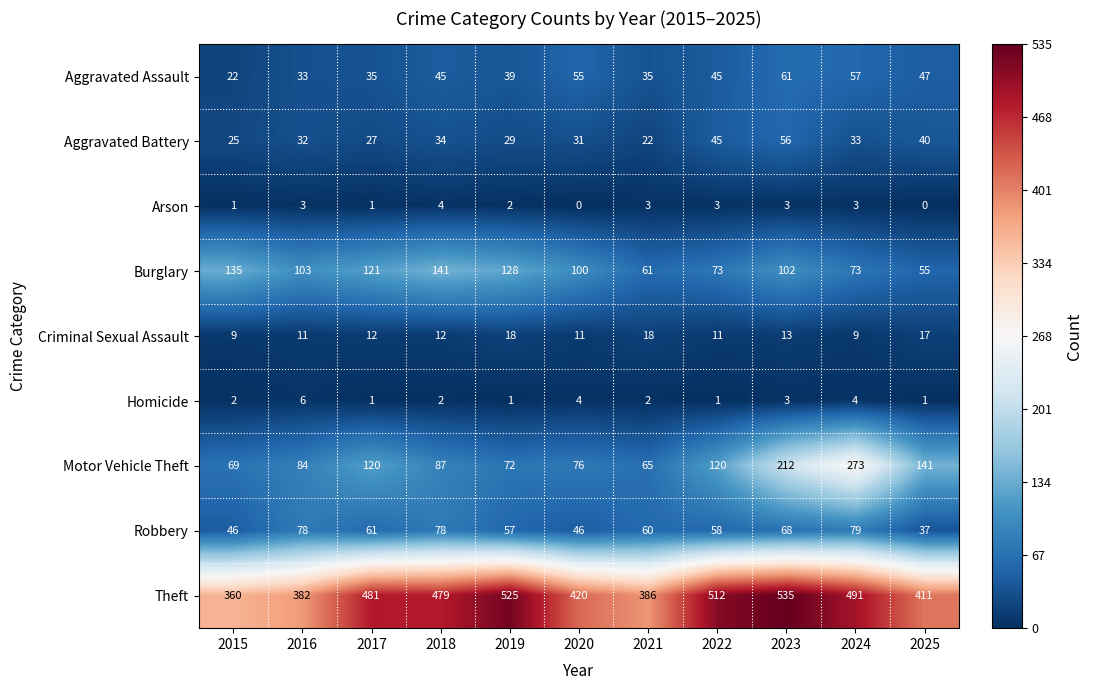

What is the total value across all series at 2018?

882